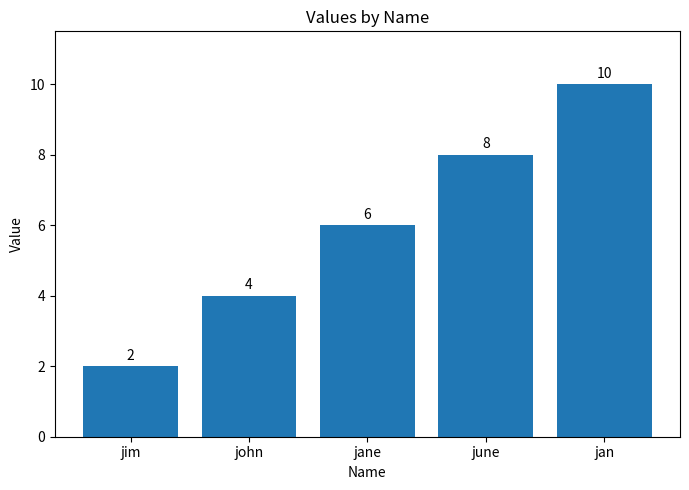

How many values are below 6?

2